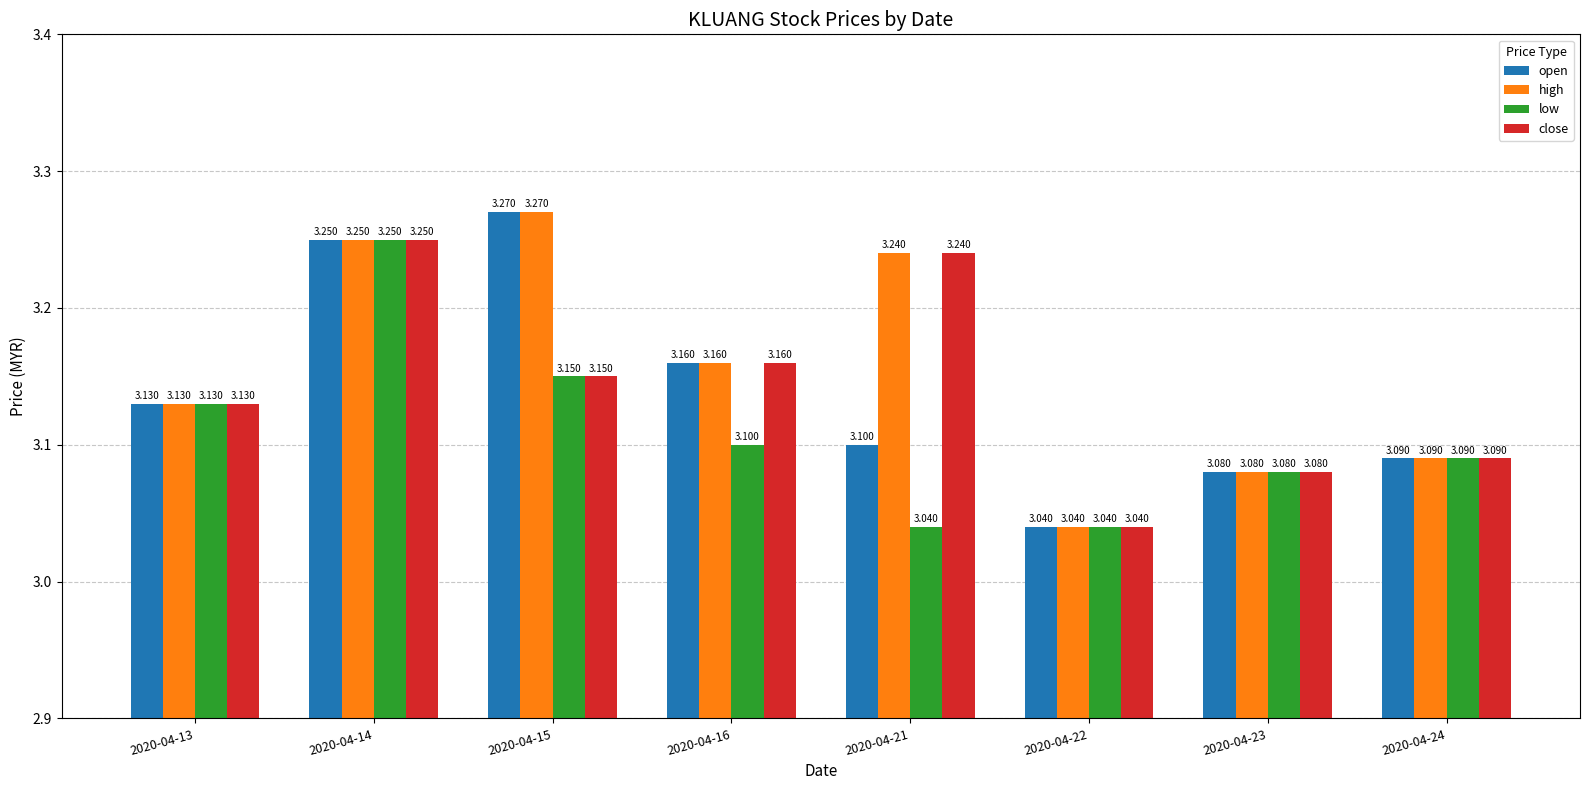

Which series has the largest total across all categories?

high